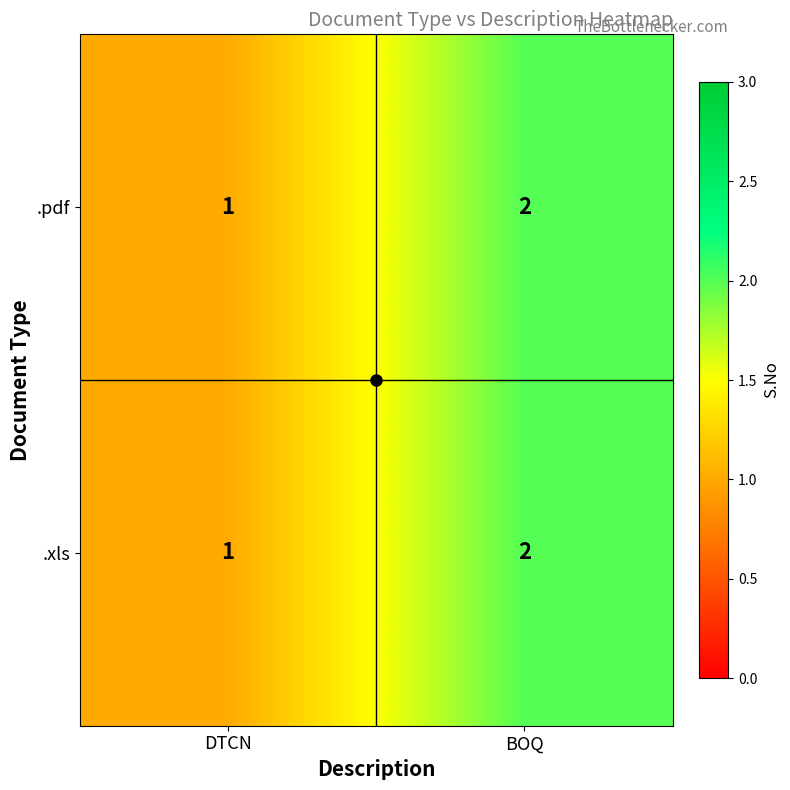

True or false: .xls has a value of 0 at DTCN.

False